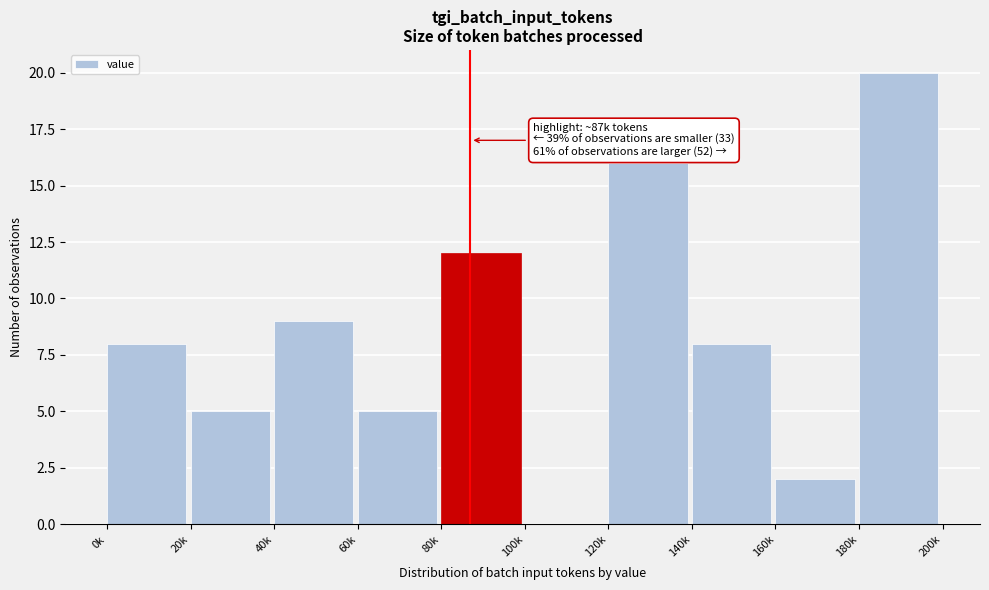

Reading left to right, extract all data points from this chart.

0k=8	20k=5	40k=9	60k=5	80k=12	100k=0	120k=16	140k=8	160k=2	180k=20